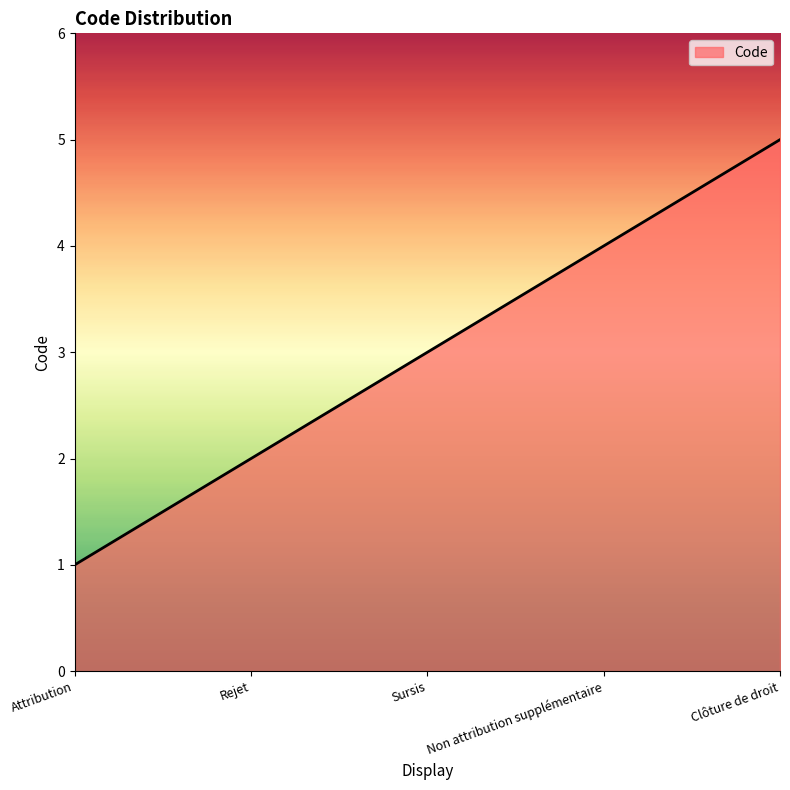

Reading right to left, what are all the values shown in this chart?

Clôture de droit=5	Non attribution supplémentaire=4	Sursis=3	Rejet=2	Attribution=1